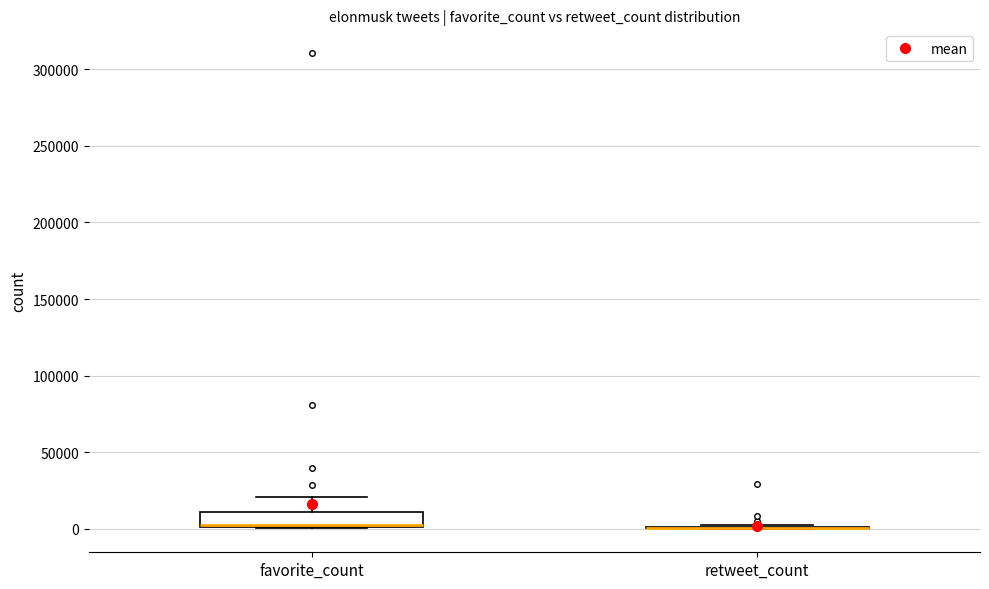

Reading left to right, read every box against the y-axis: the position of its median line, the range the box covers, and the ends of its whiskers. The values are not printed on the chart, so give them approximately, as read against the axis.

favorite_count: median 0 (drawn on the box's lower edge), box 0 to 10000, whiskers 0 to 20000
retweet_count: box collapsed to a line at 0, whiskers 0 to 0